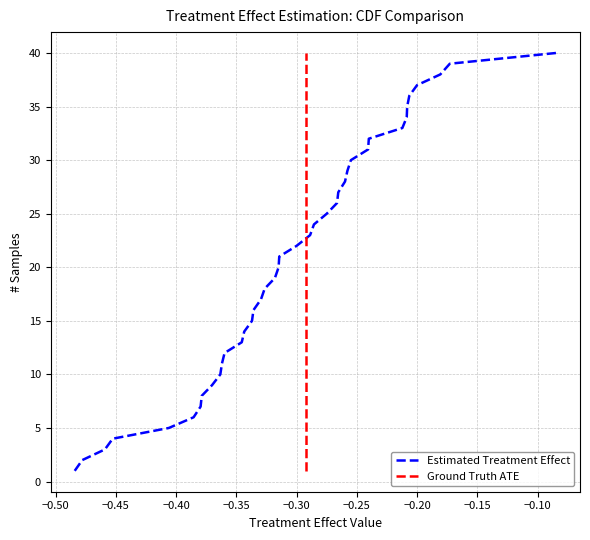

True or false: Estimated Treatment Effect has more than 2 interior local peaks.

False